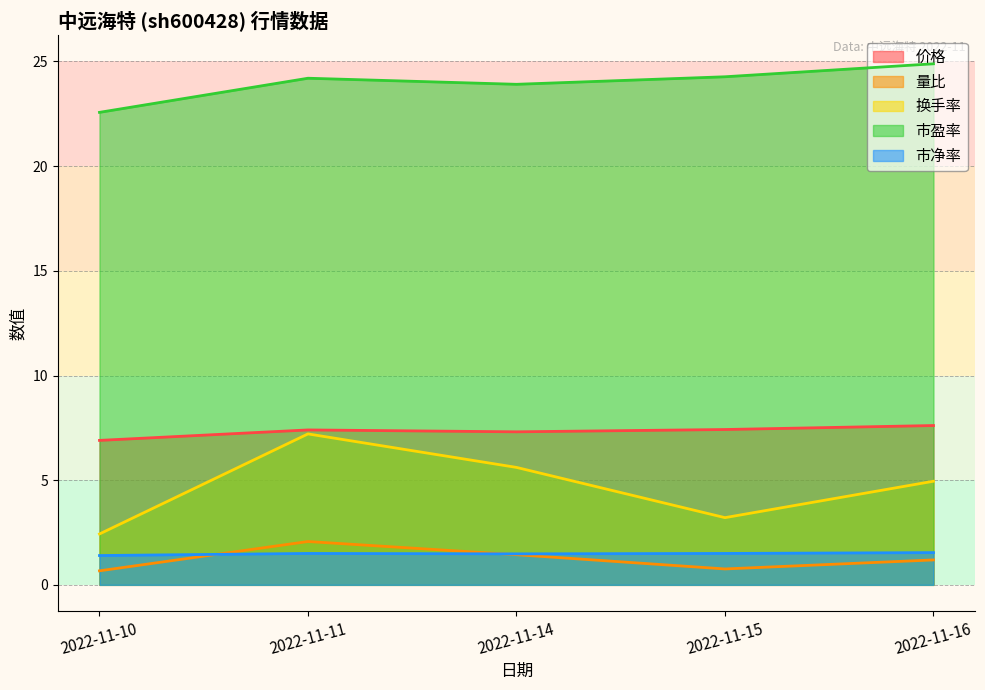

Which series has the largest total across all categories?

市盈率